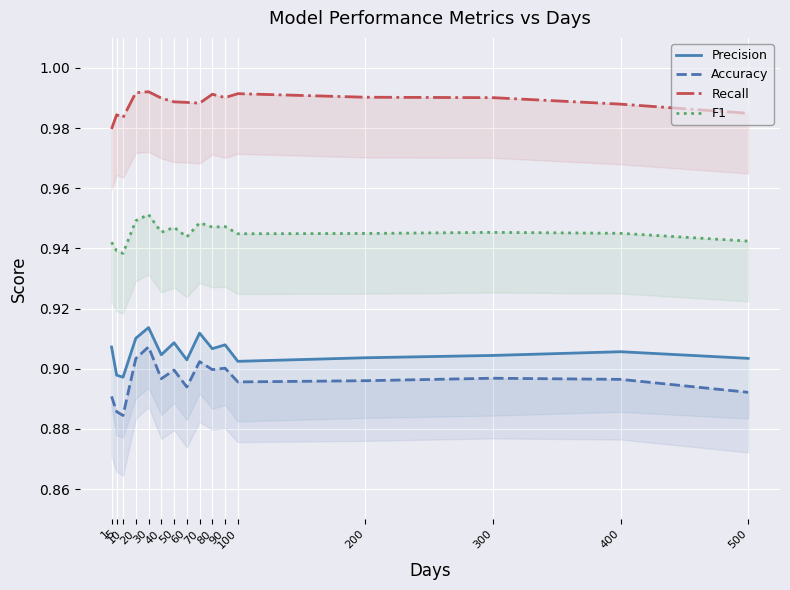

Which has a higher value, 1 or 300?

1